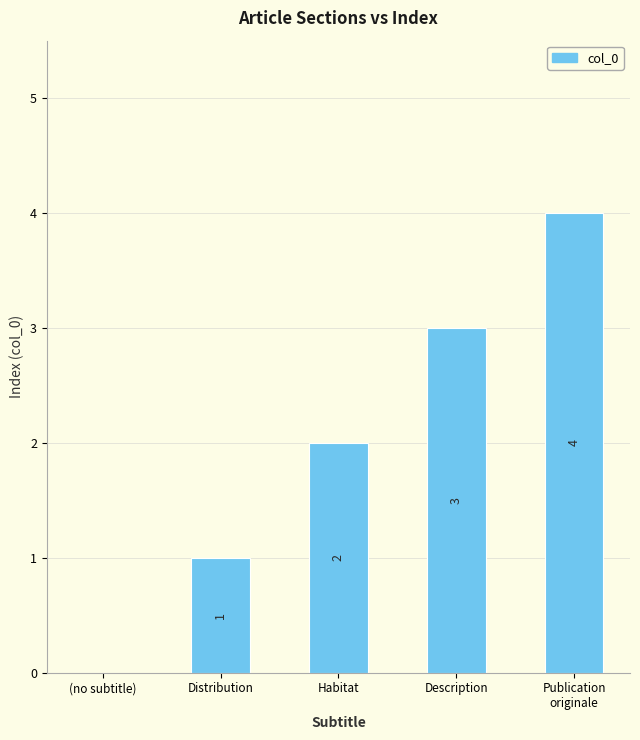

Are the bars horizontal?

No